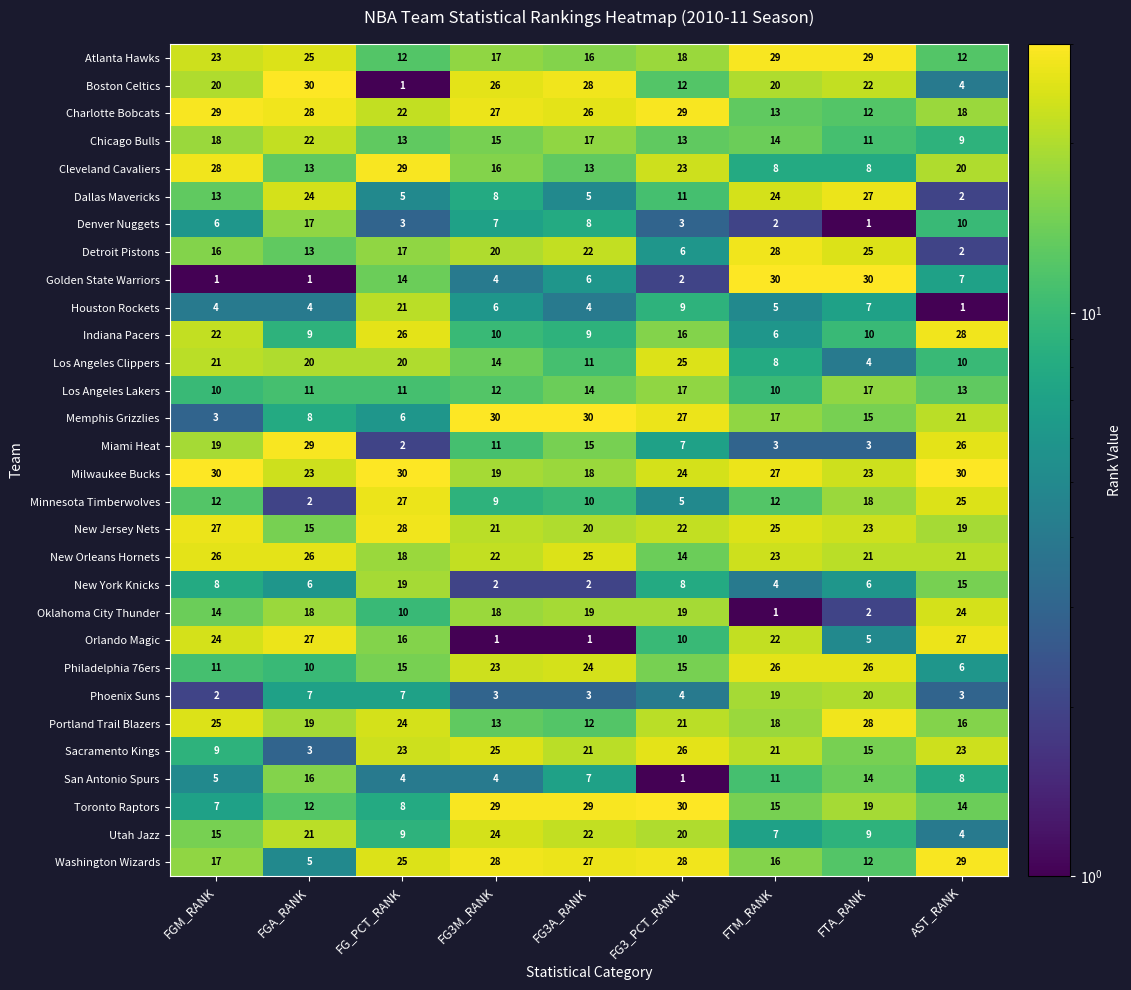

What is the total value across all series at FTM_RANK?

464